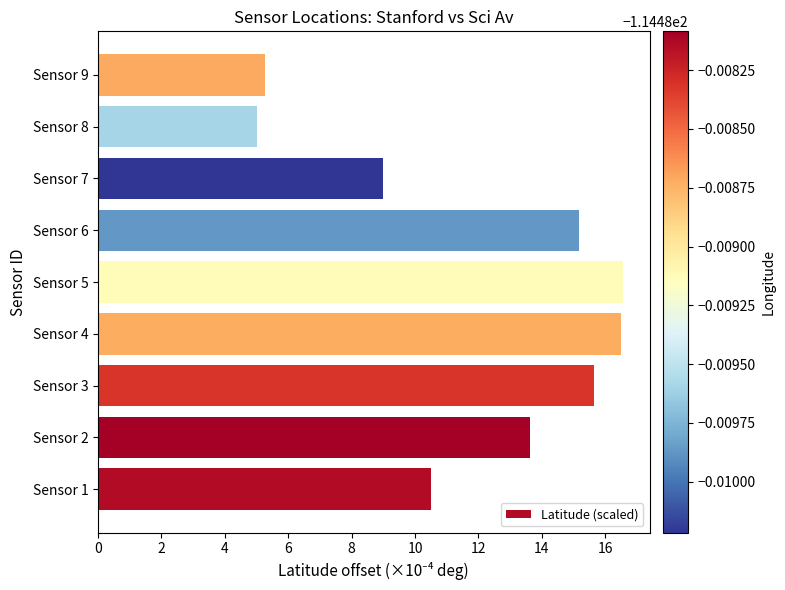

Is it true that the value at Sensor 2 is 19.4?

False